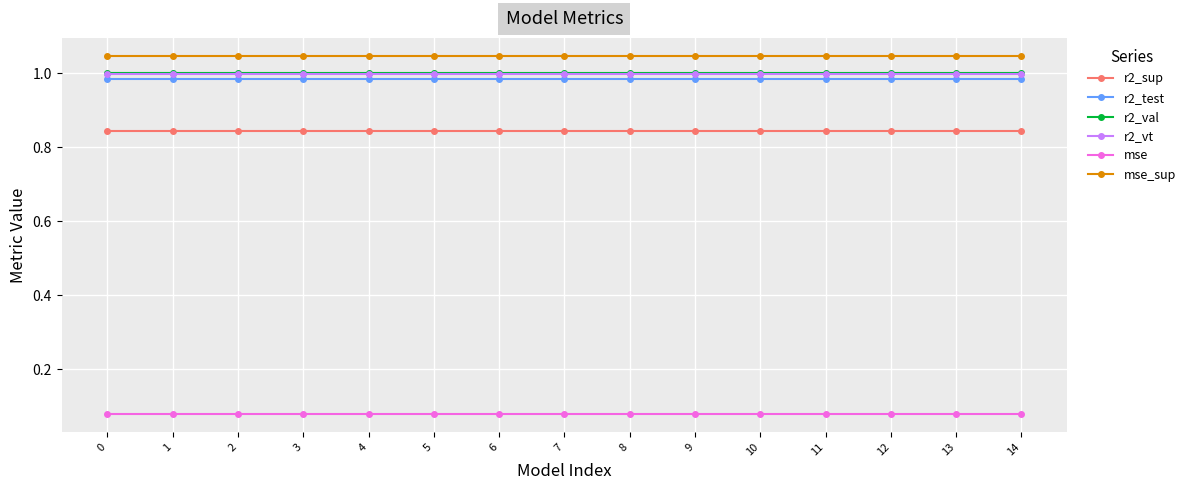

Is the value of r2_sup at 4 greater than the value of r2_test at 7?

No